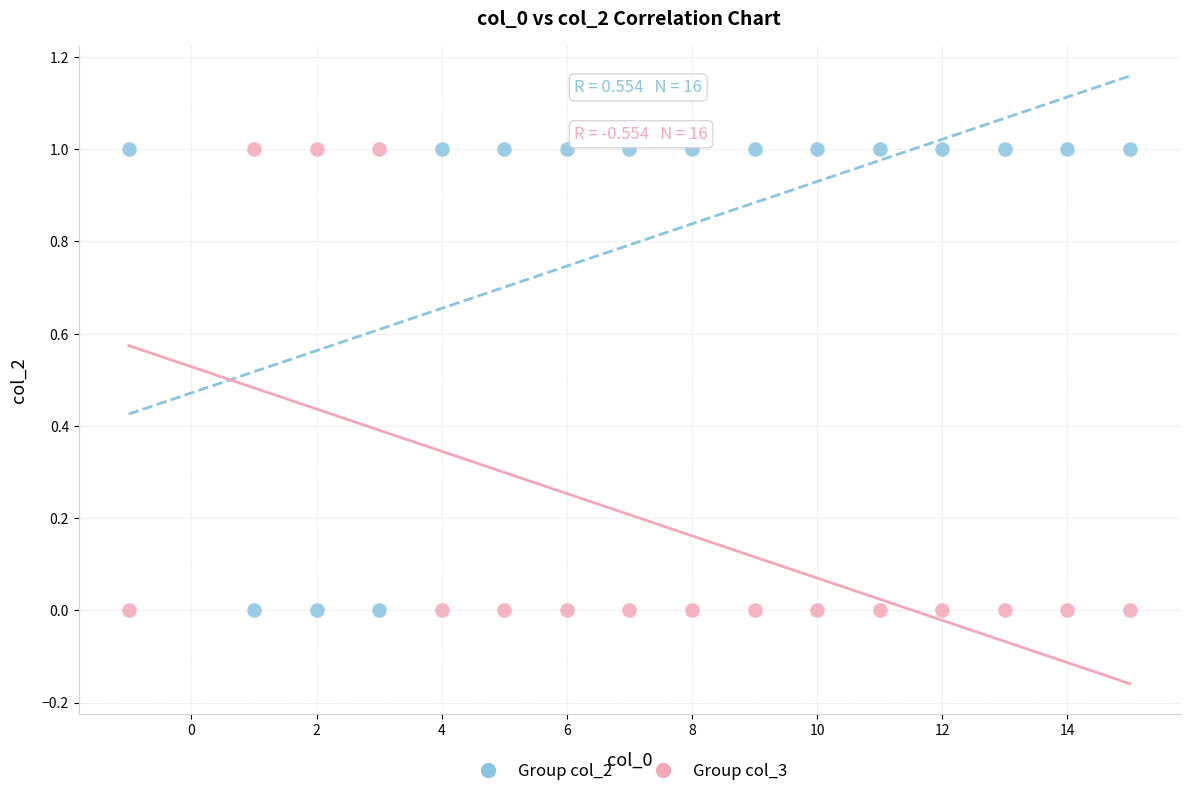

Across all data points, what is the range of X values (max minus min)?

16